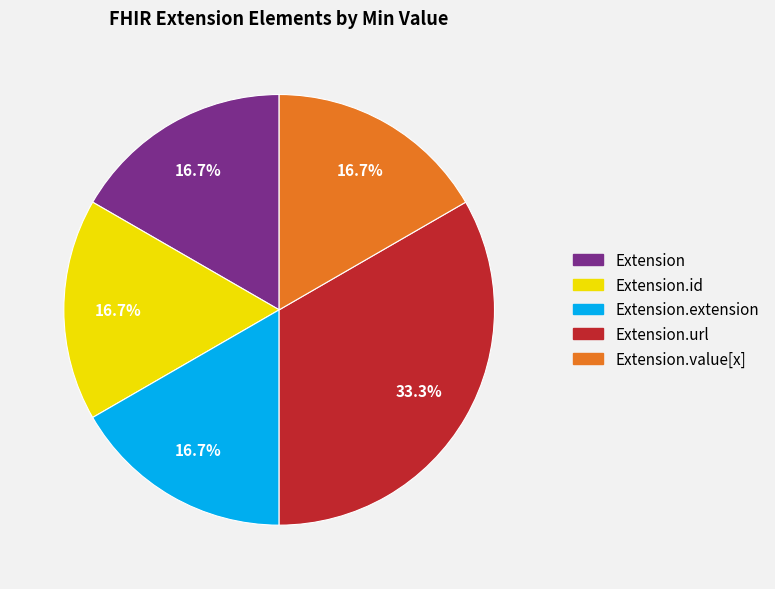

Does any single category account for the majority?

No